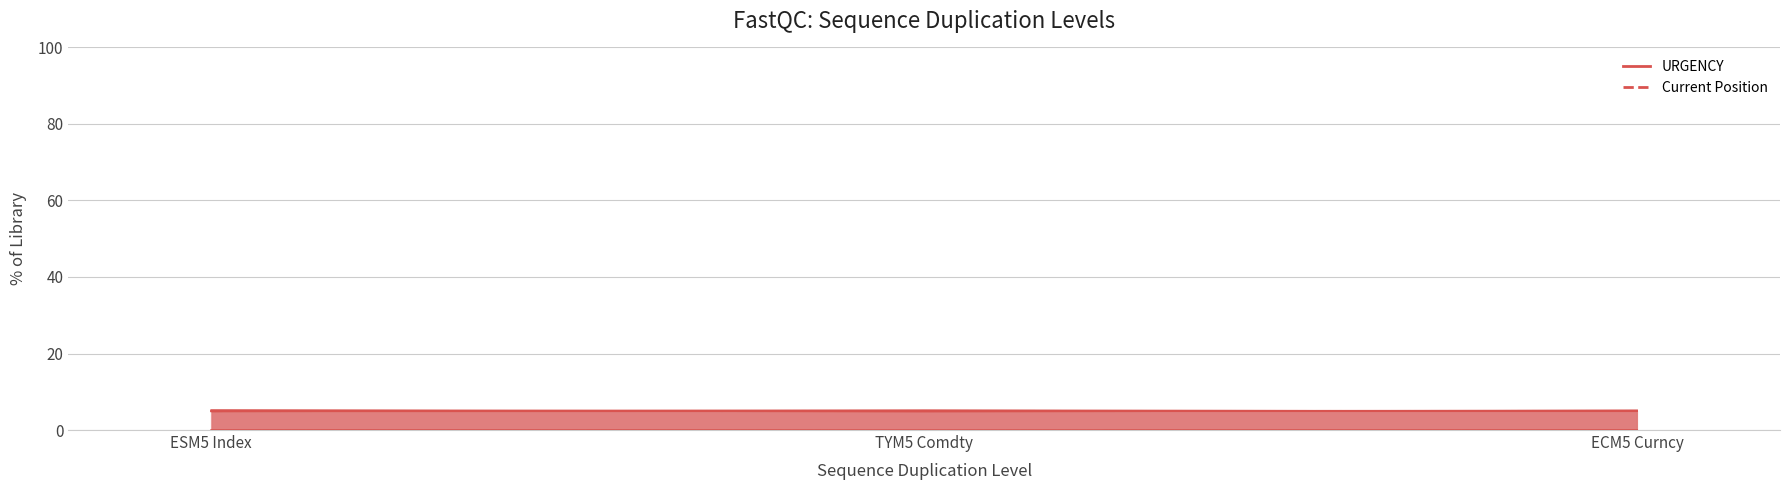

The Current Position series shows 0 at TYM5 Comdty. True or false?

True